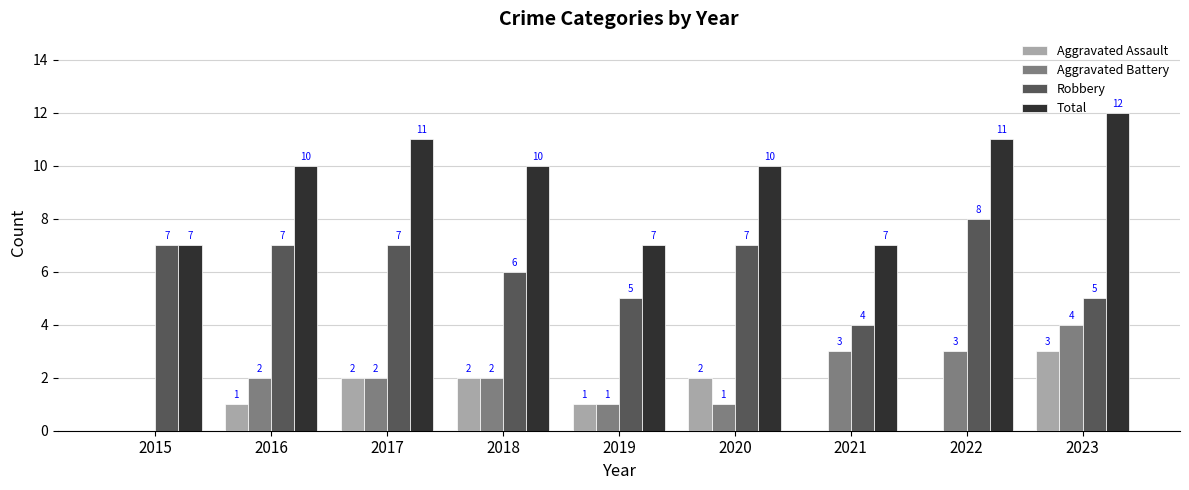

Is the value of Aggravated Assault at 2023 greater than the value of Total at 2022?

No